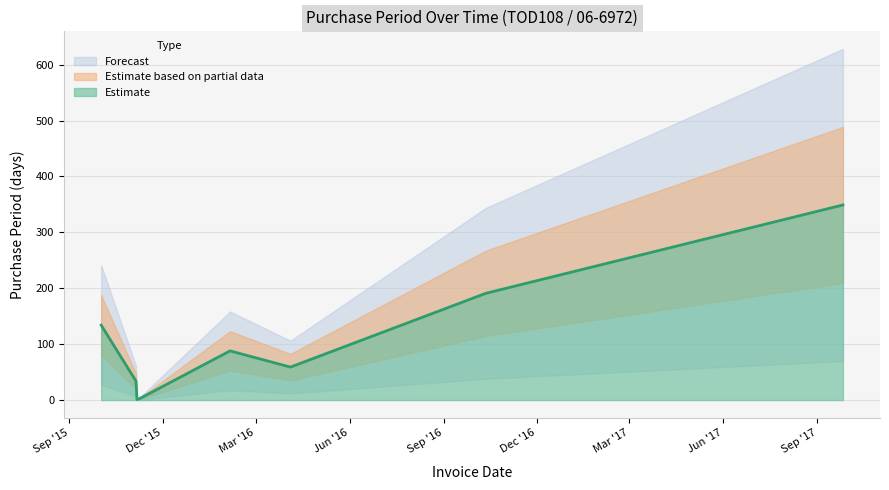

What is the highest value of the Estimate series?

349